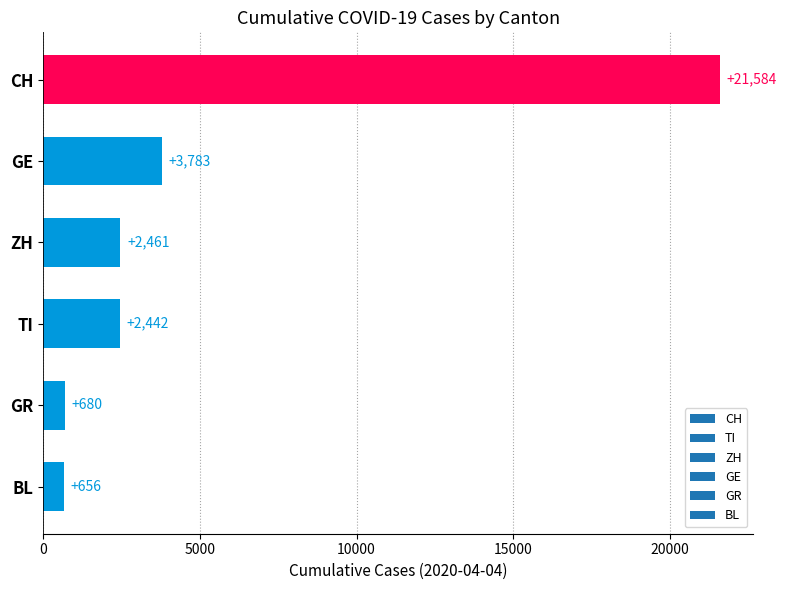

Is it true that the value at GE is 3783?

True